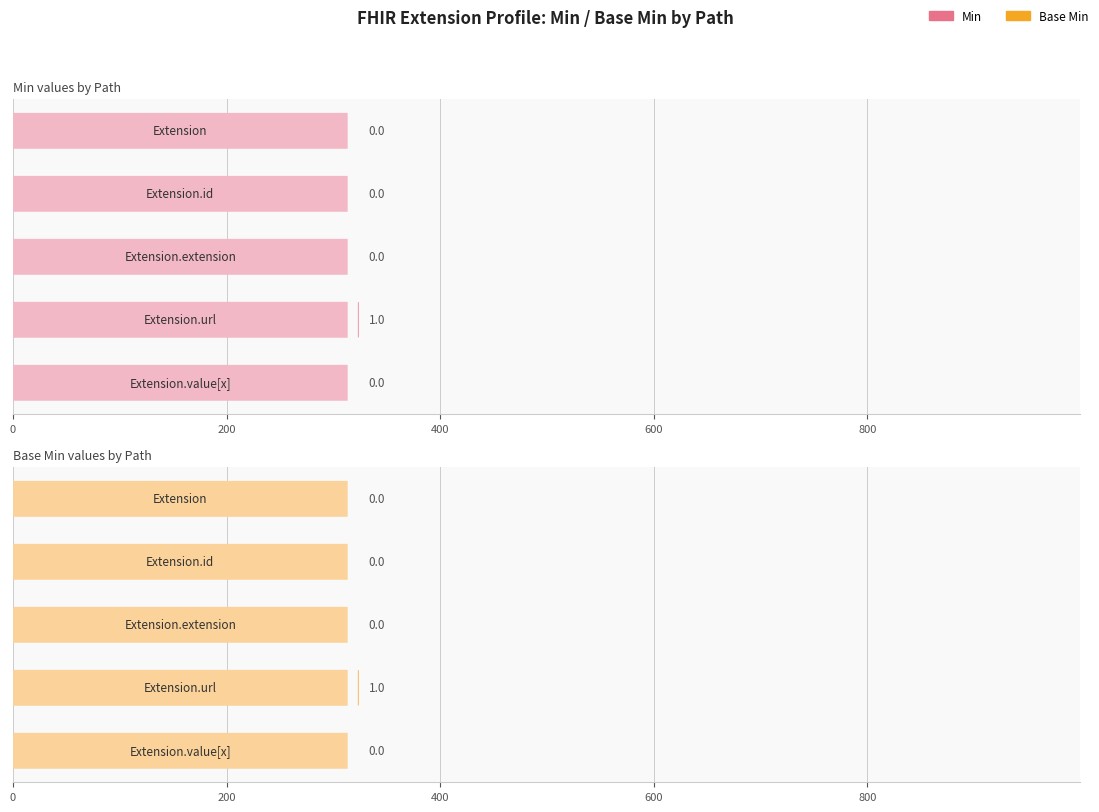

Are the bars grouped side by side (vs. stacked)?

Yes